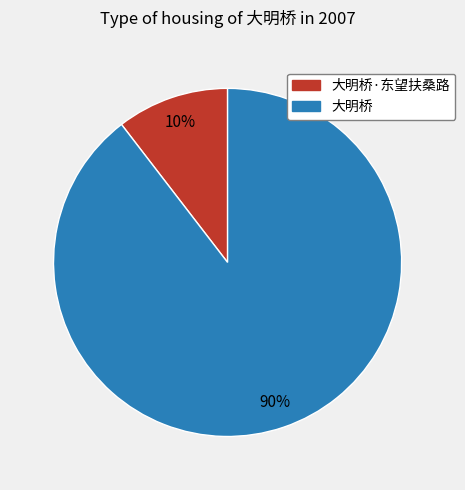

To the nearest percent, what is the average slice percentage?

50%